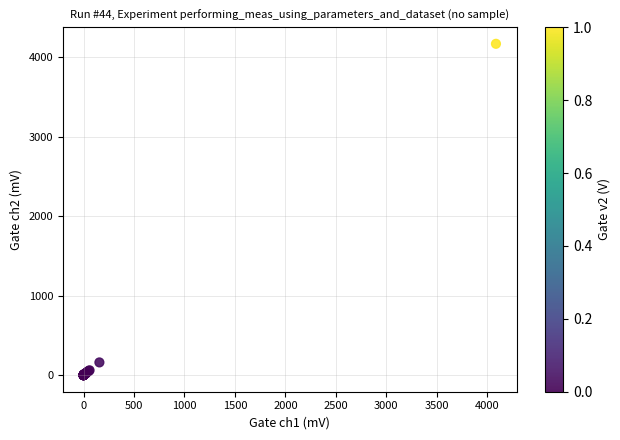

What Y value in the scatter plot is closest to 2084?

160.4